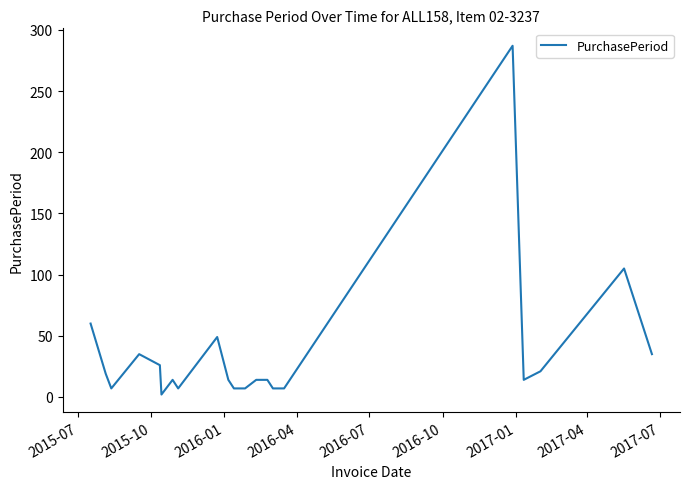

What is the maximum value shown in the chart?

287